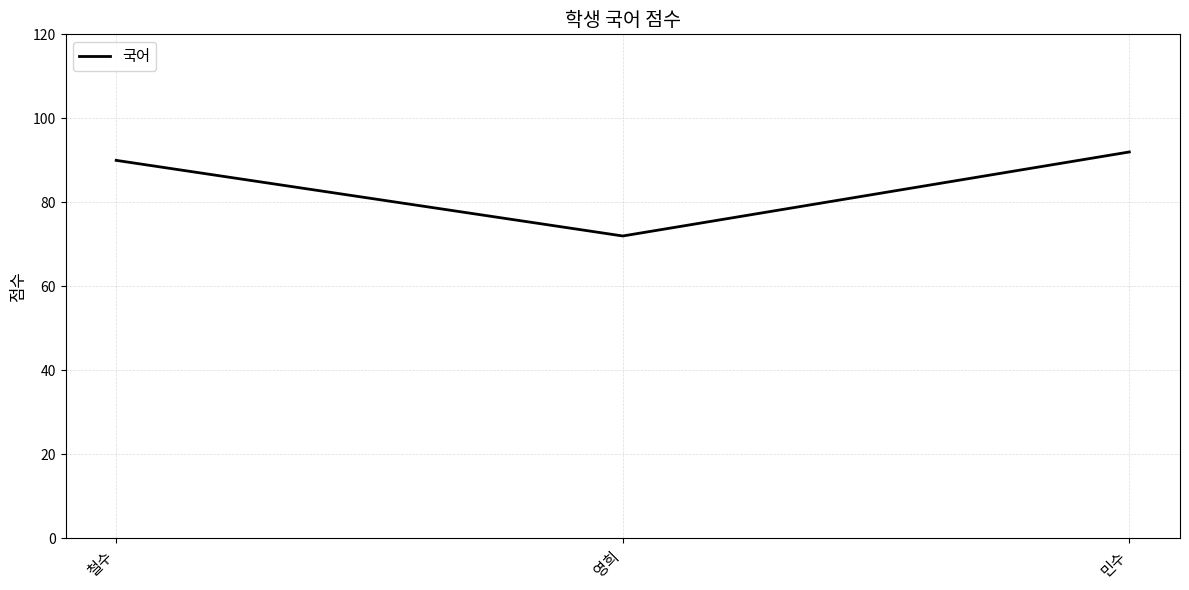

What is the approximate value at 철수?

90